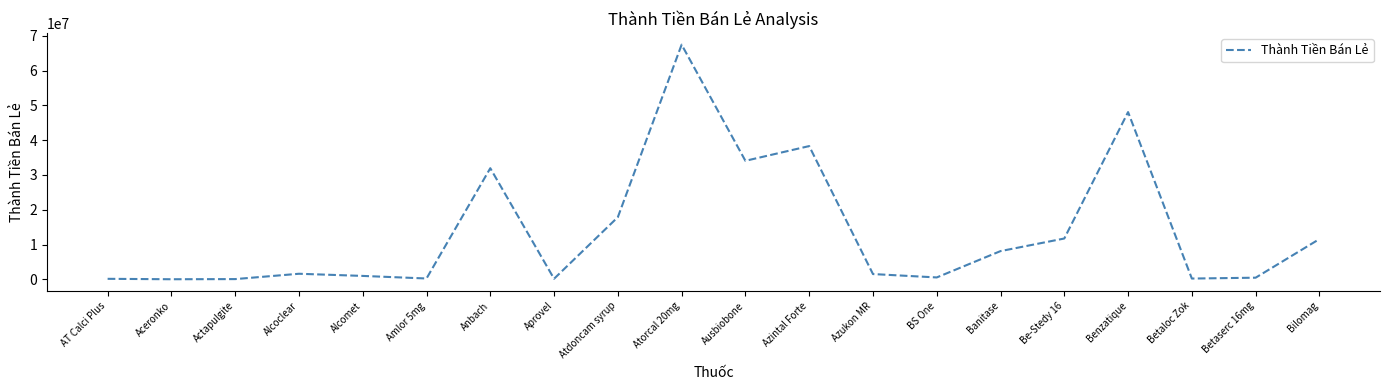

What is the average value?

13761426